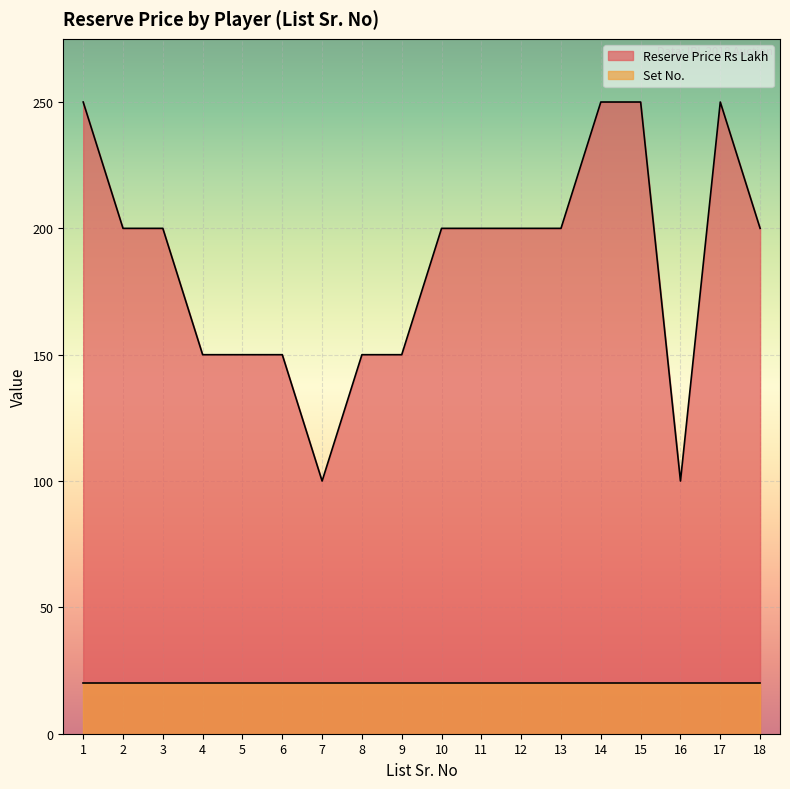

What is the difference between the values at 4 and 14?

100